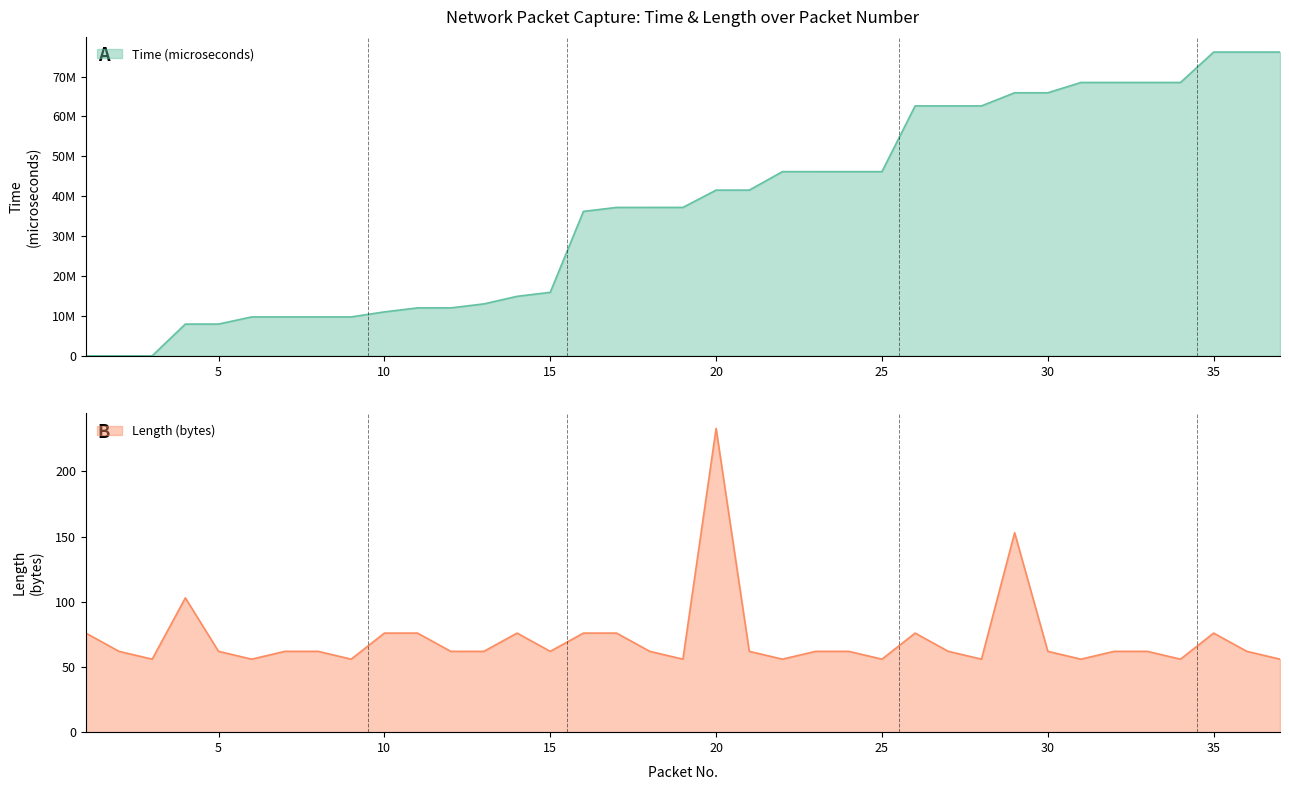

What is the sum of the Length (bytes) values at 28 and 17?

132